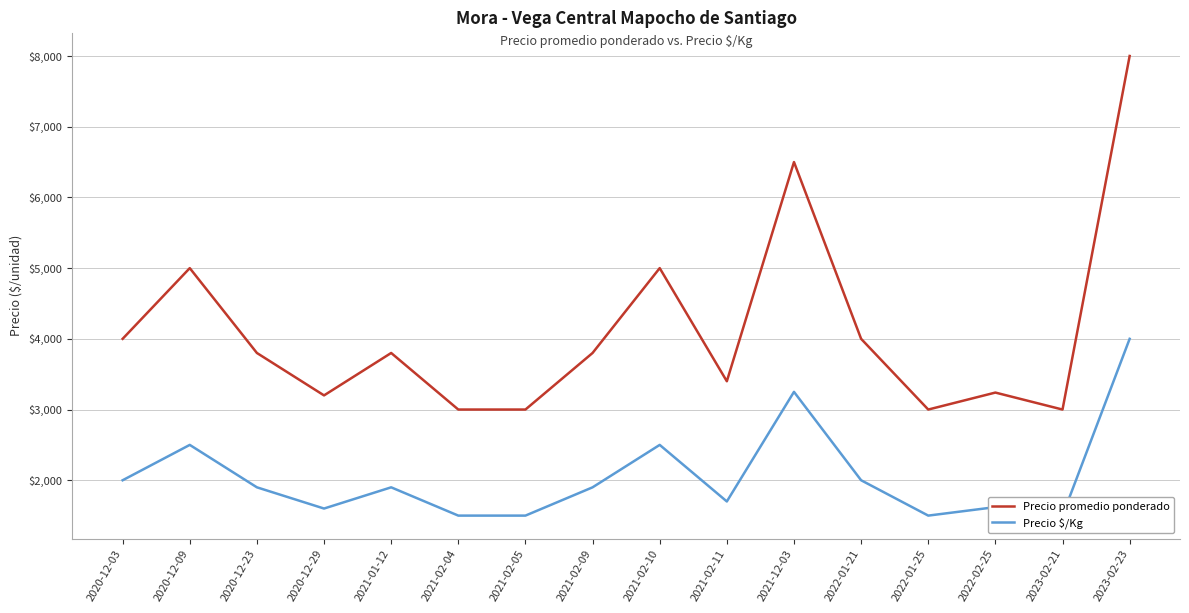

Which label corresponds to the largest value in the chart?

2023-02-23